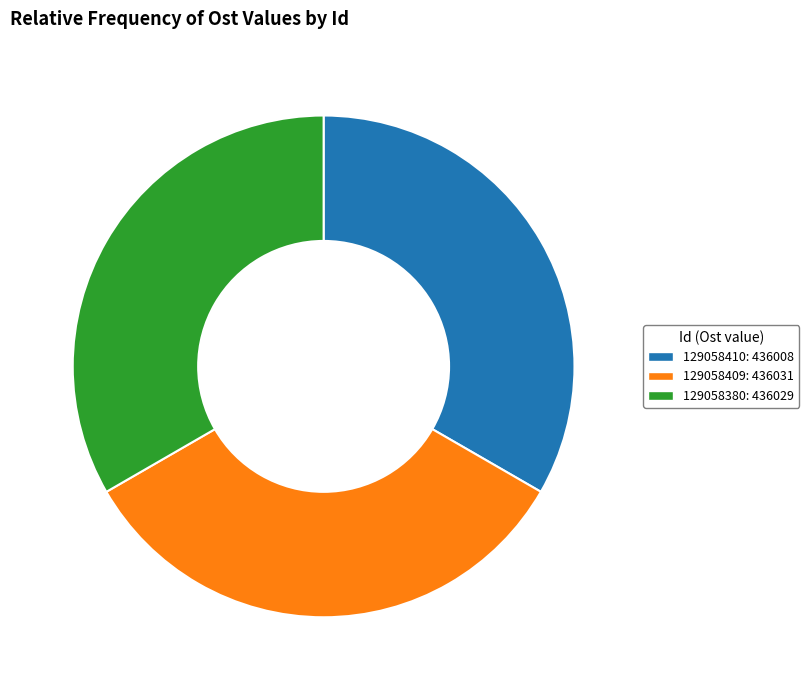

Approximately how many times larger is the value at 129058380: 436029 compared to 129058409: 436031?

1.0